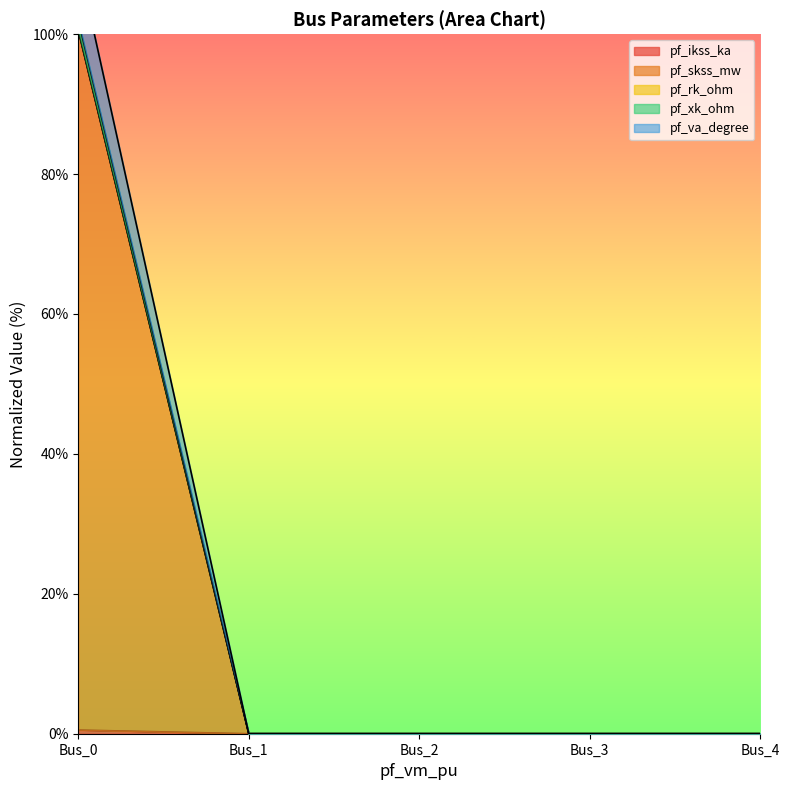

The pf_skss_mw series shows 0.0 at Bus_3. True or false?

True